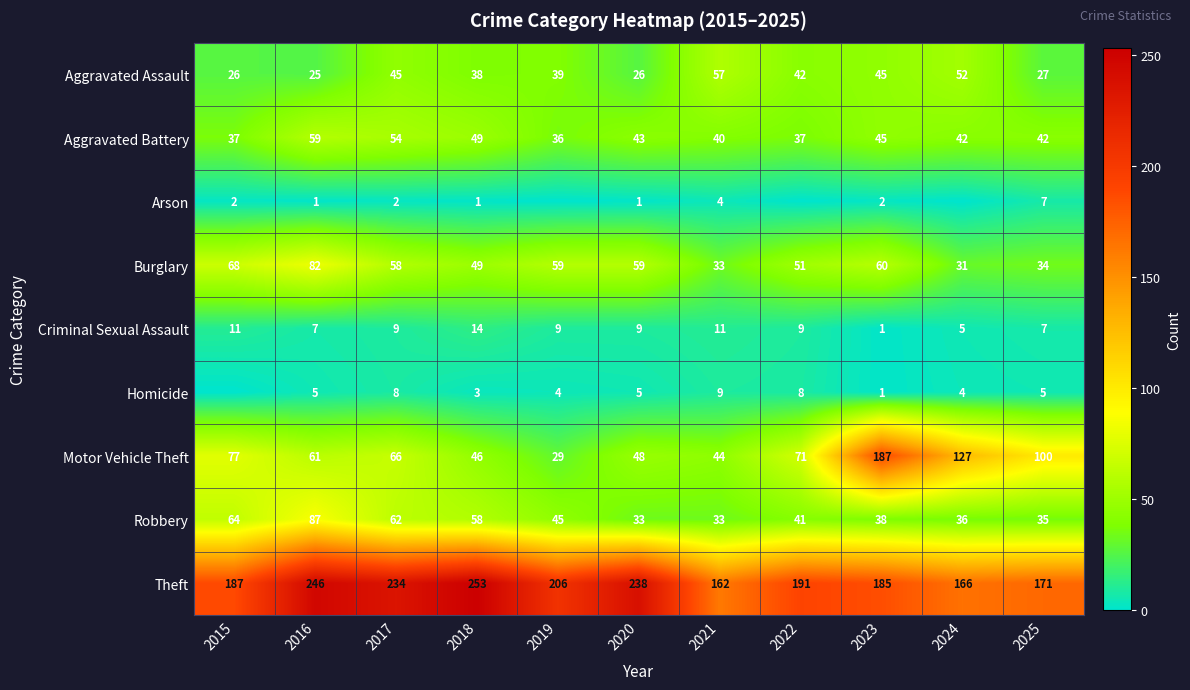

Which category has the highest value in the Criminal Sexual Assault series?

2018